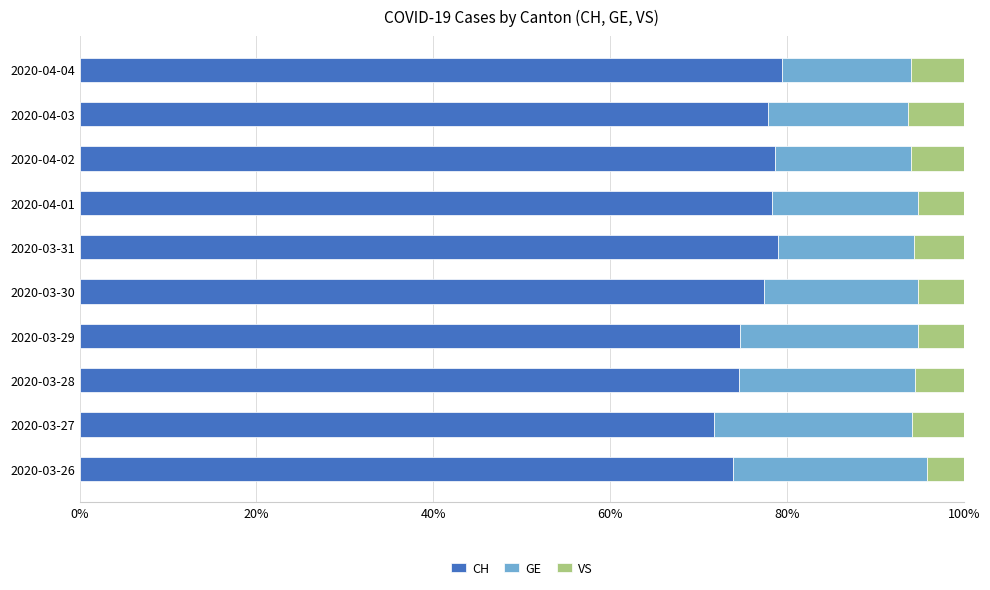

What is the total value across all series at 2020-03-27?

100.0